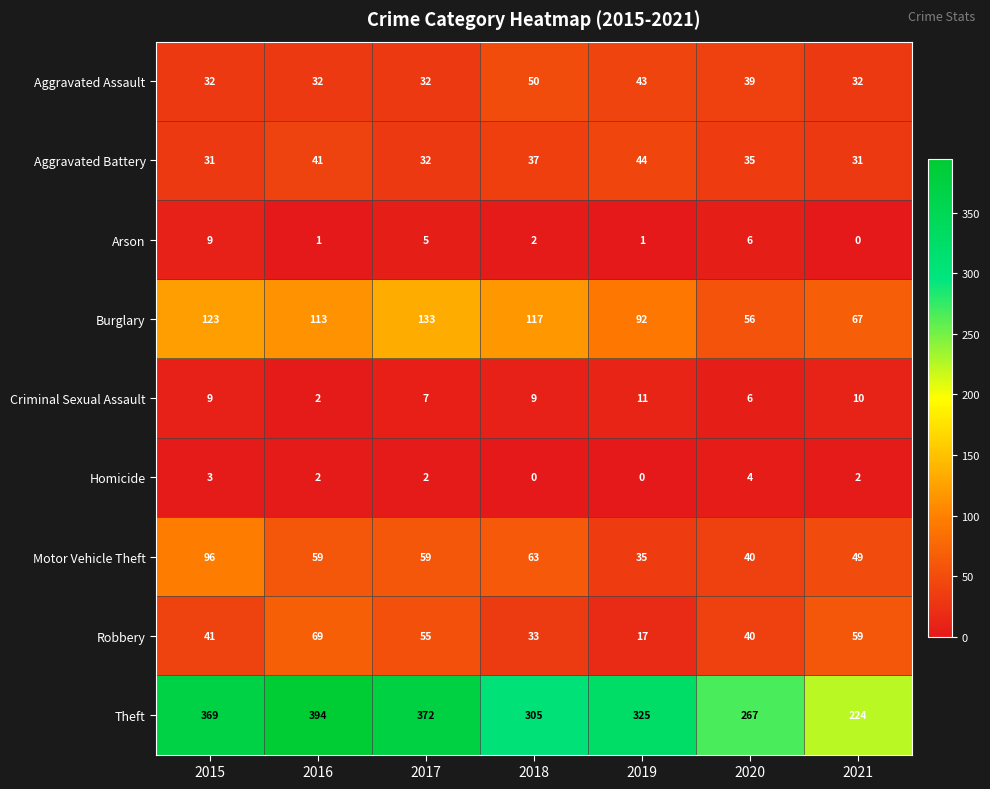

Which category has the highest value across all series?

2016